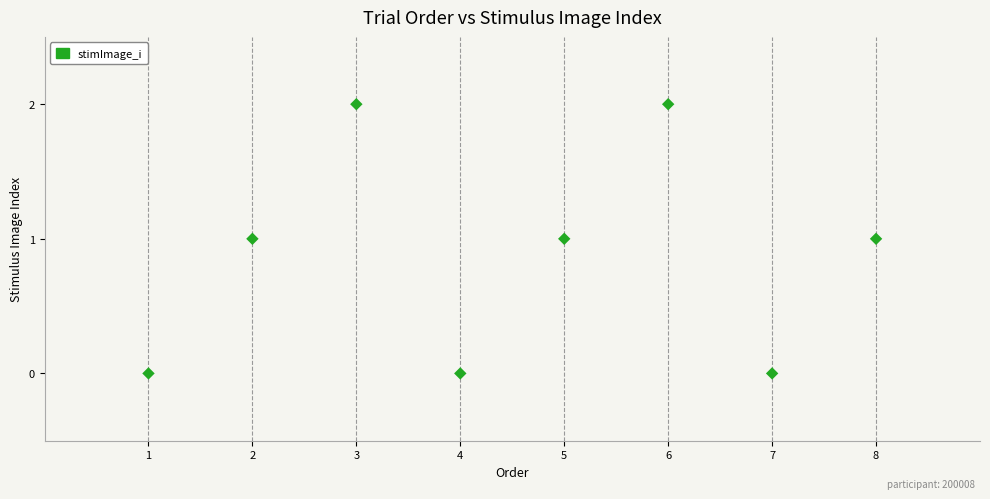

What is the range of X values (max minus min)?

7